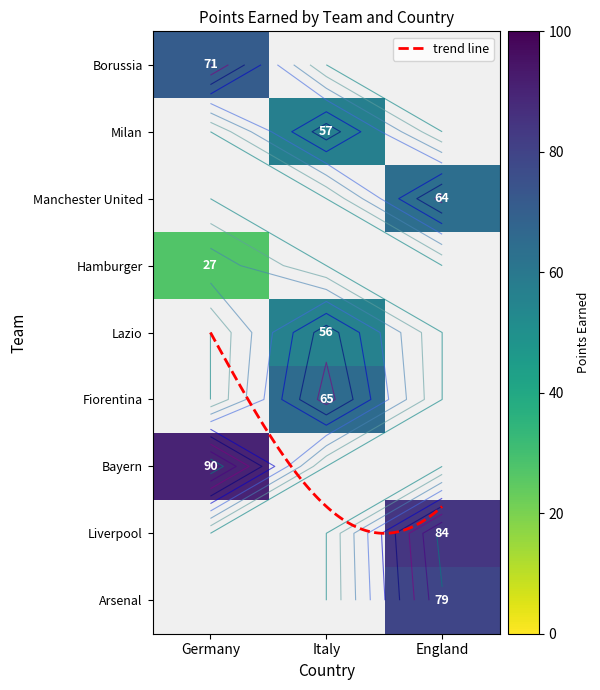

Which series changed the most between 0 and 1?

Bayern